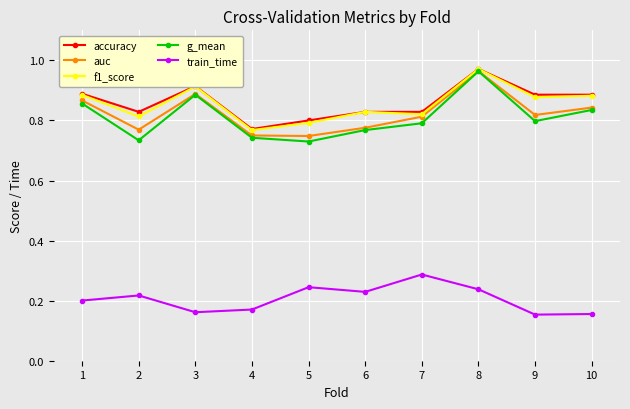

Which series has the widest spread of values?

g_mean